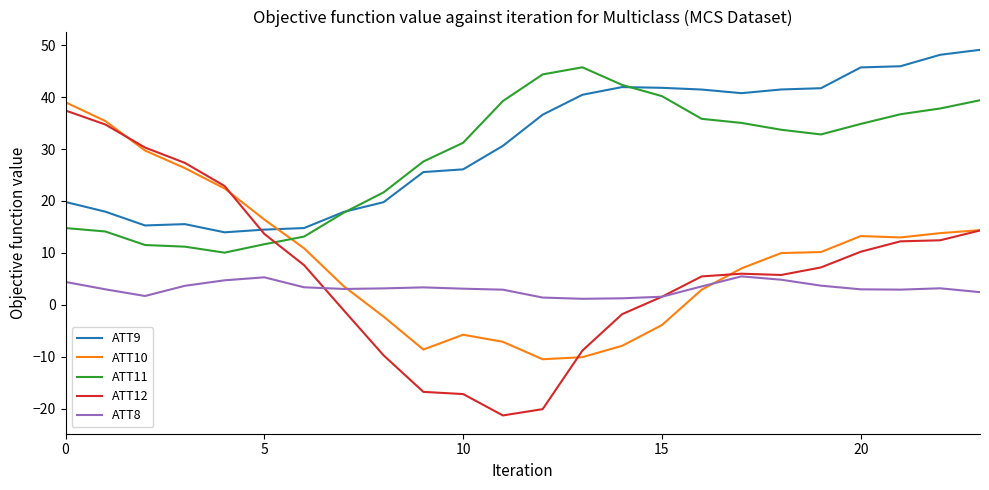

Which series has the widest spread of values?

ATT12